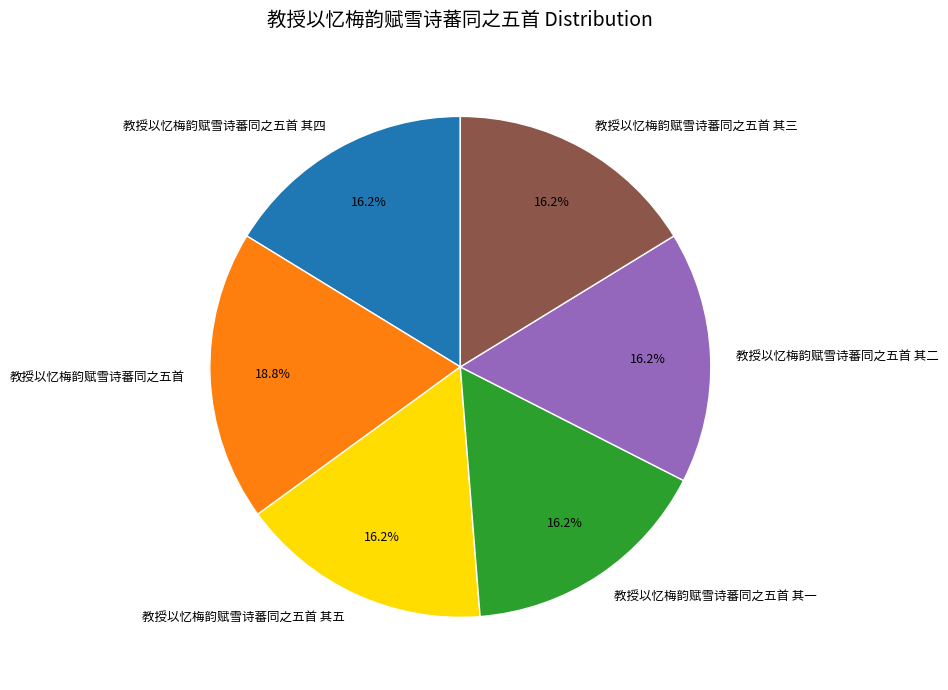

Is the sum of 教授以忆梅韵赋雪诗蕃同之五首 其一 and 教授以忆梅韵赋雪诗蕃同之五首 greater than half?

No